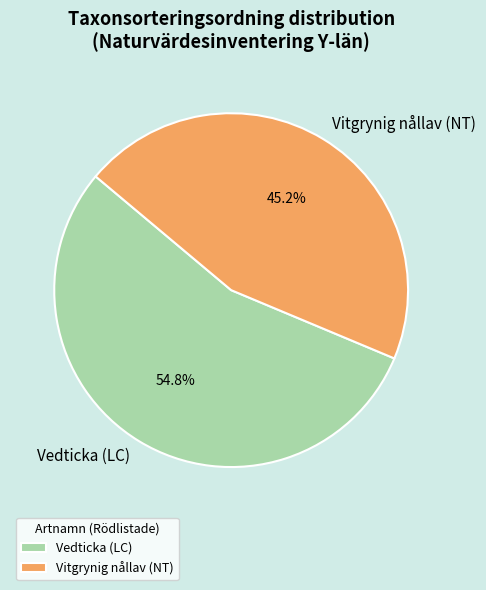

What is the smallest slice in the pie chart?

Vitgrynig nållav (NT)